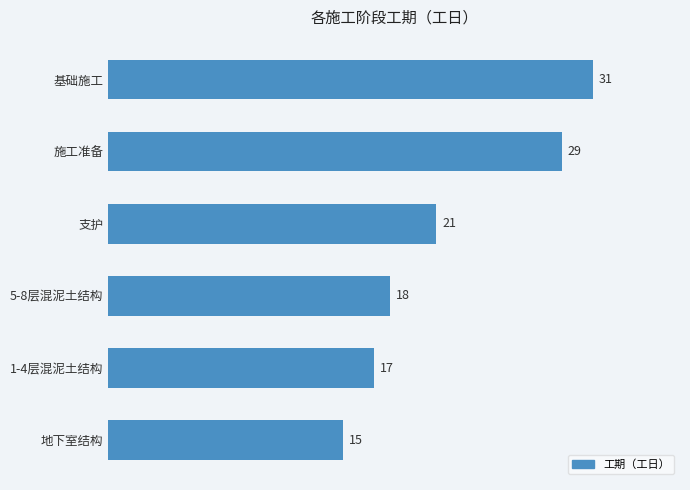

Count the number of data series in this chart.

1